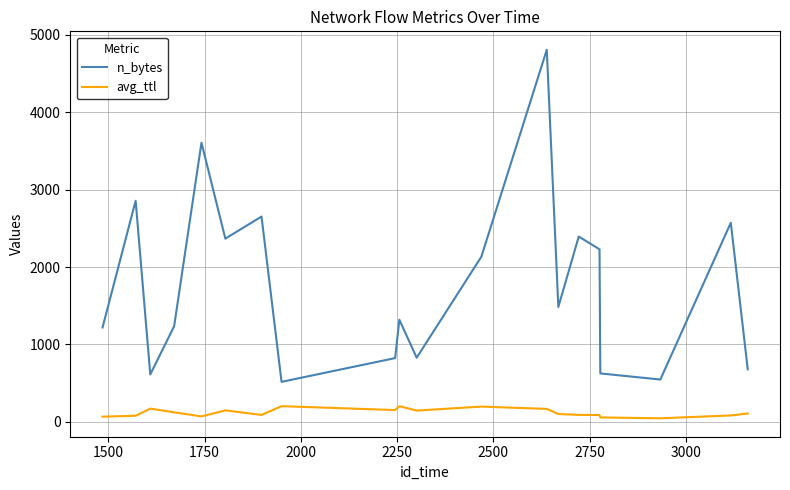

Rank the series by their maximum value, from highest to lowest.

n_bytes, avg_ttl